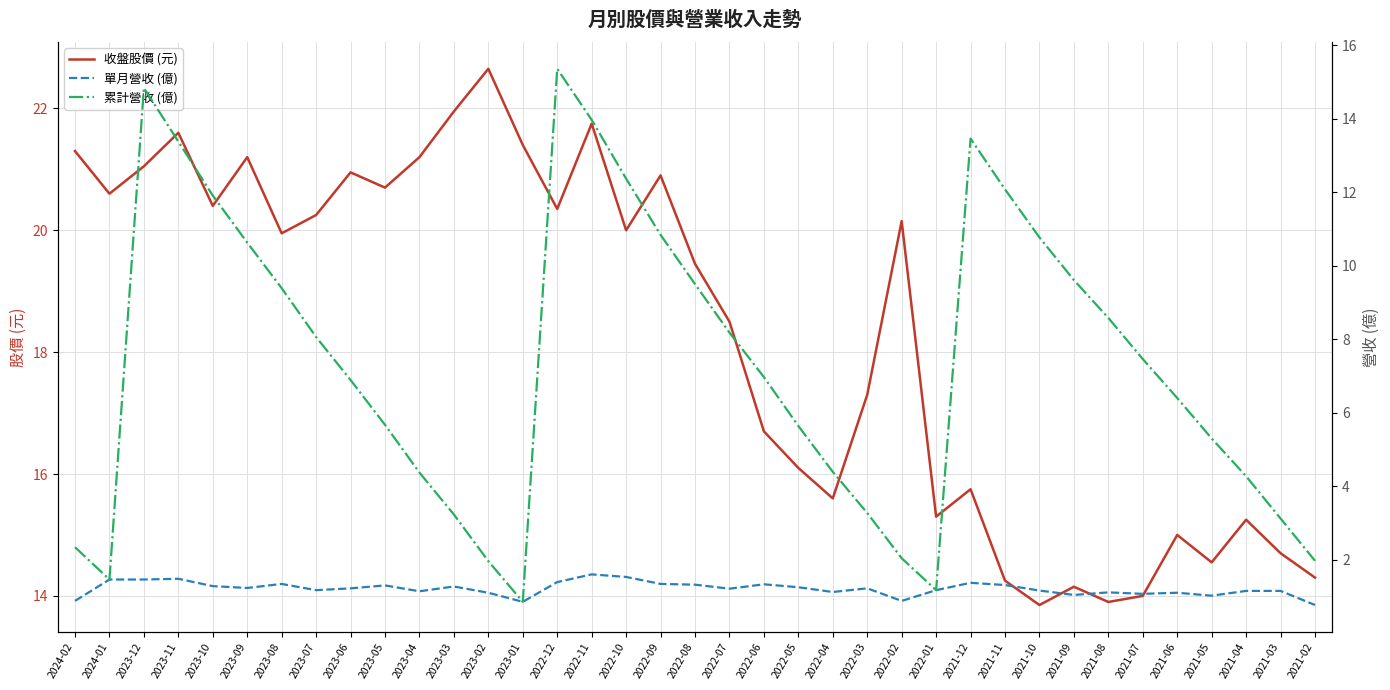

The 收盤股價 (元) series shows 8.9 at 2021-06. True or false?

False